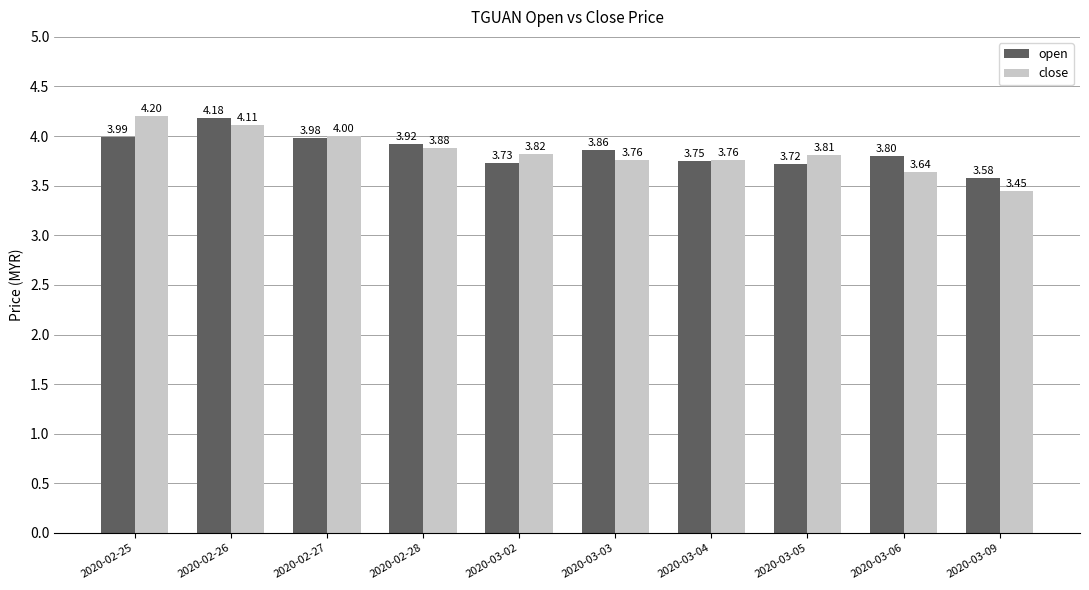

Which category has the lowest value across all series?

2020-03-09